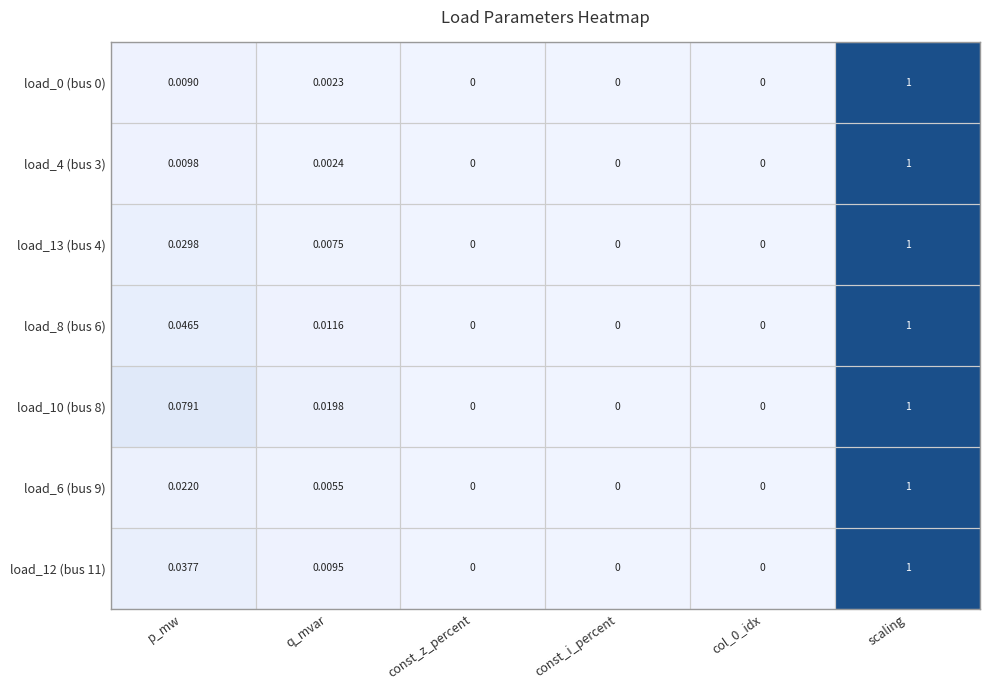

Is the value of load_12 (bus 11) at scaling greater than the value of load_6 (bus 9) at const_i_percent?

Yes